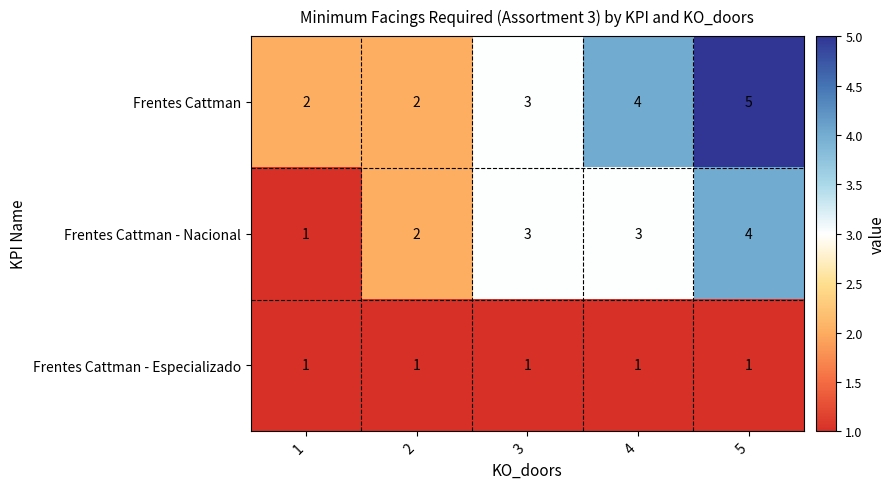

List the series in order of their peak value, highest first.

Frentes Cattman, Frentes Cattman - Nacional, Frentes Cattman - Especializado